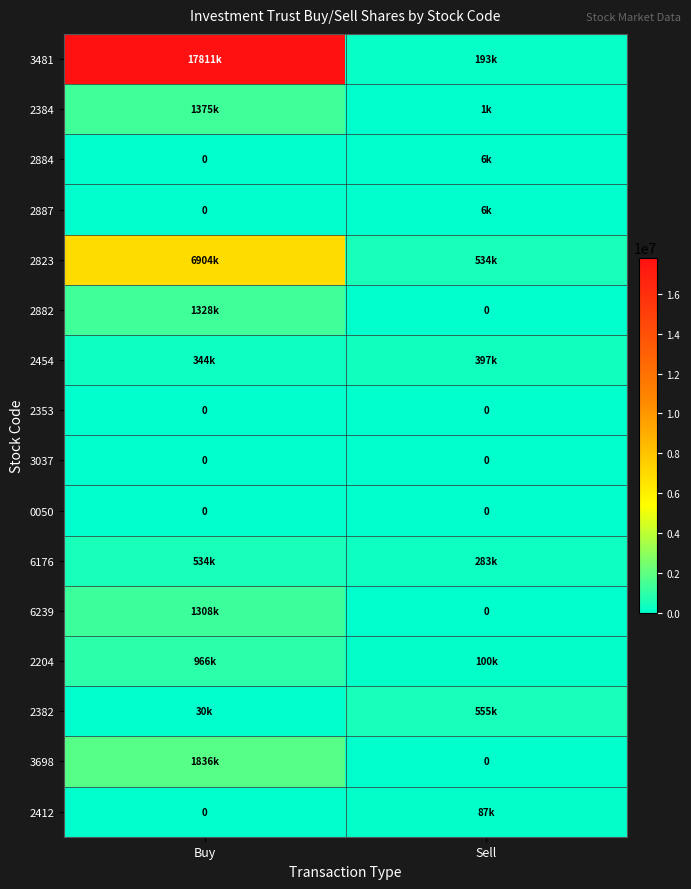

Which category has the highest value across all series?

Buy